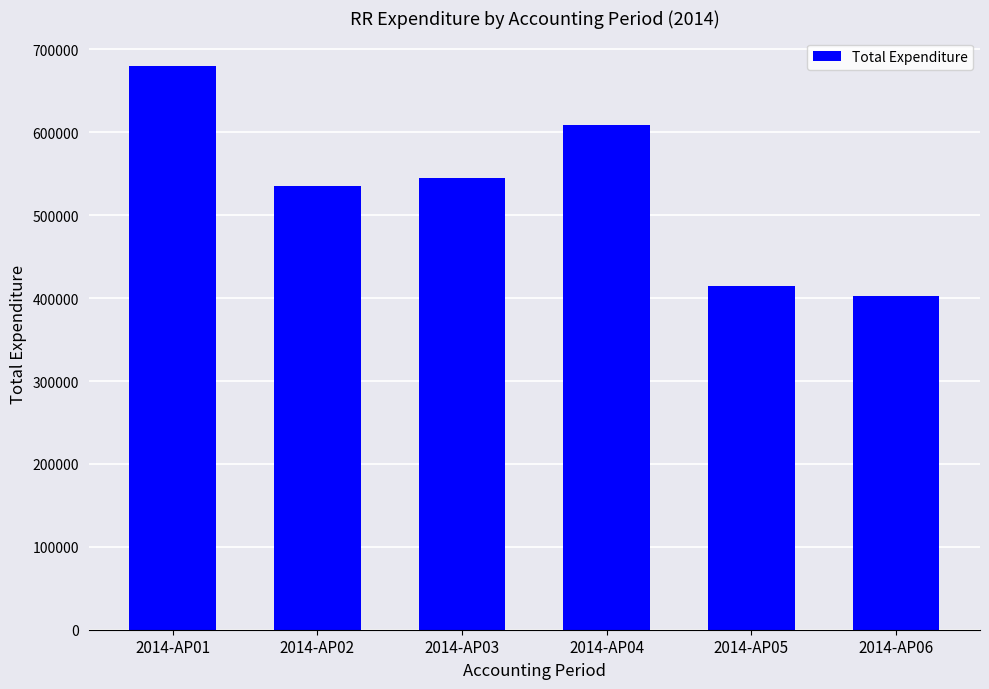

List the labels in order of value, largest first.

2014-AP01, 2014-AP04, 2014-AP03, 2014-AP02, 2014-AP05, 2014-AP06